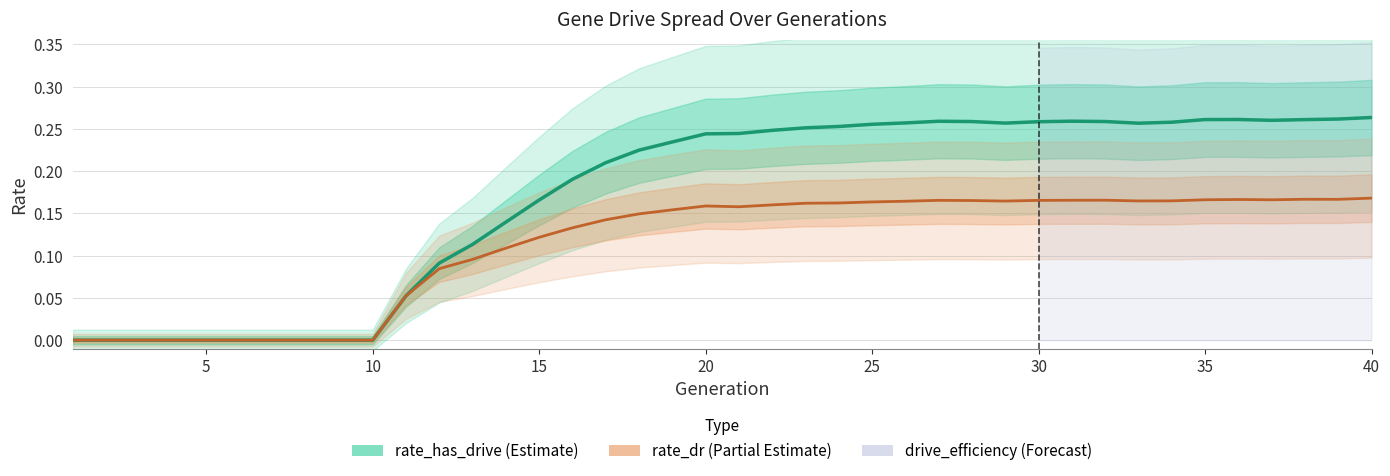

At which label does rate_dr reach its peak?

40